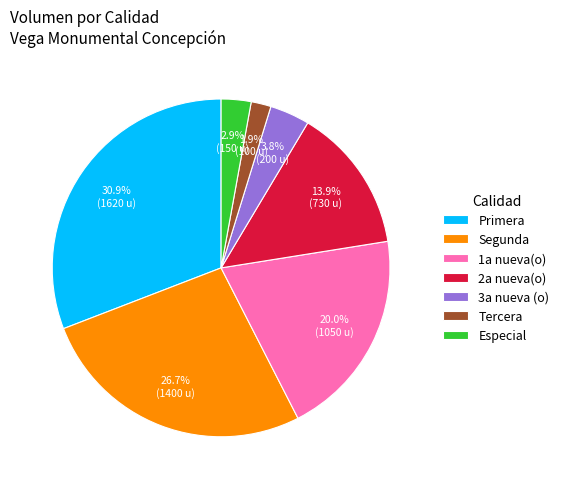

Between Especial and Tercera, which is larger?

Especial